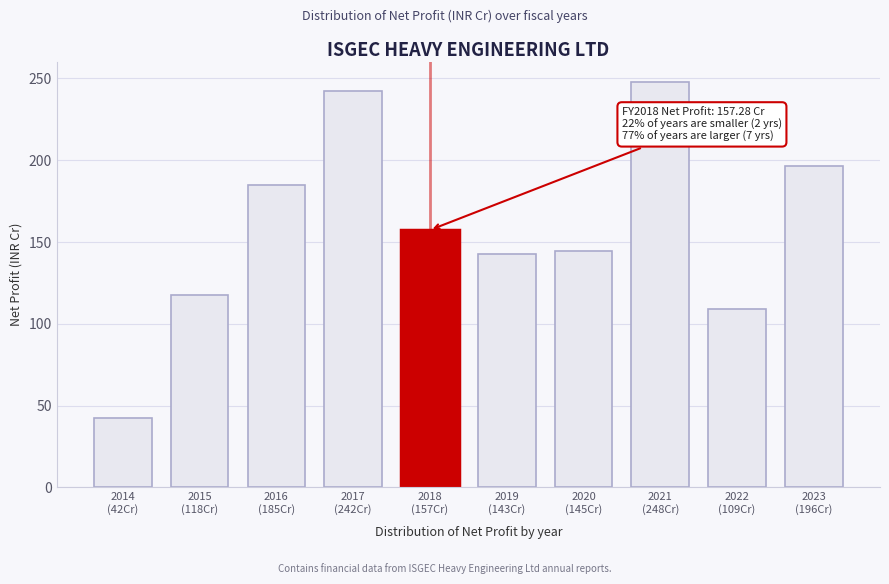

What is the difference between the maximum and minimum values?

205.6